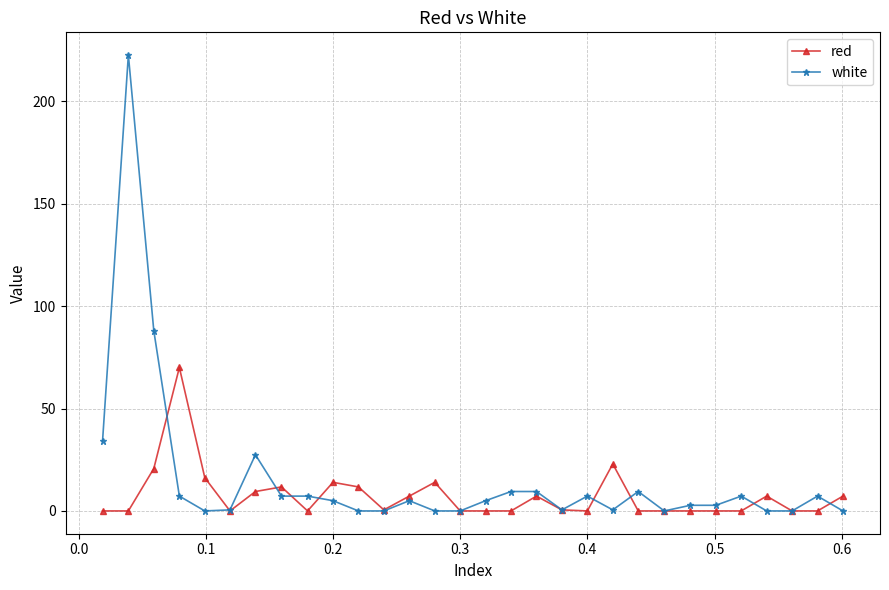

Rank the series by their maximum value, from highest to lowest.

white, red